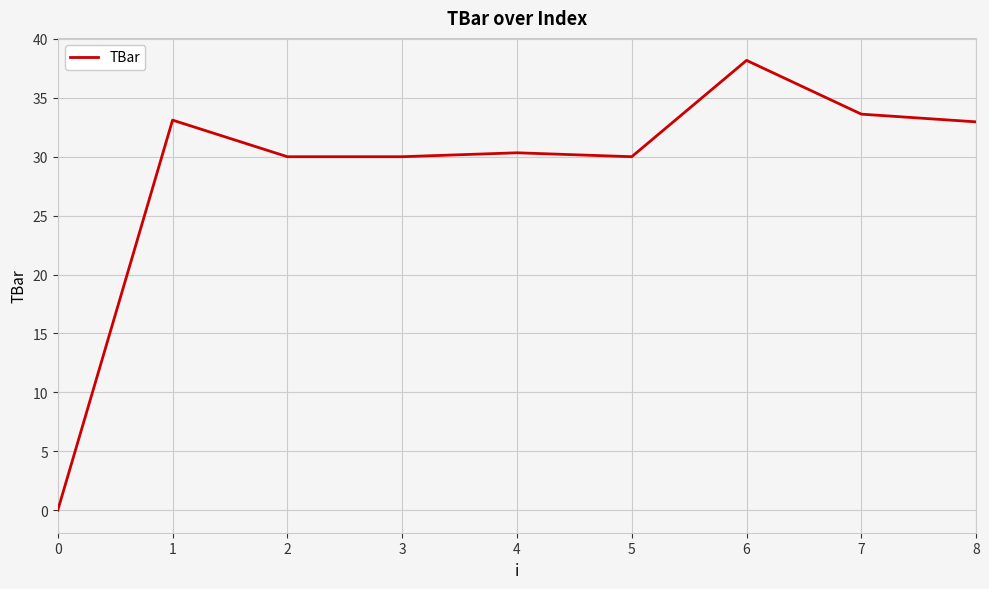

How many lines are shown in the chart?

1